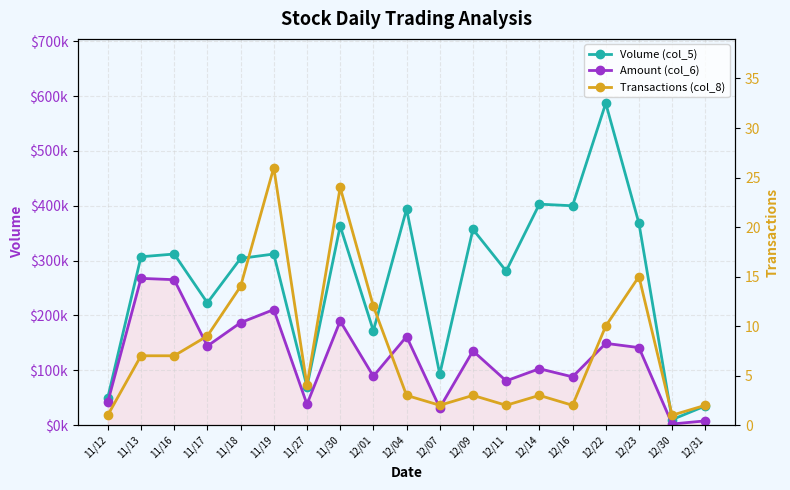

At how many categories does at least one series exceed 294280?

11